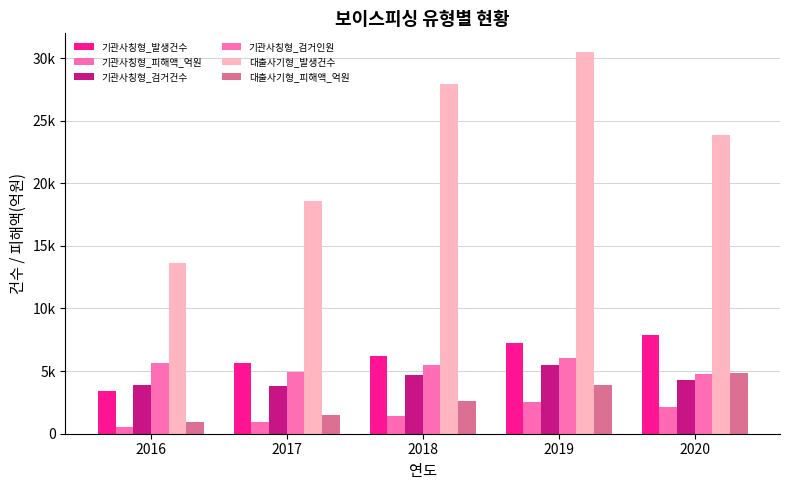

At how many categories does at least one series exceed 22628?

3